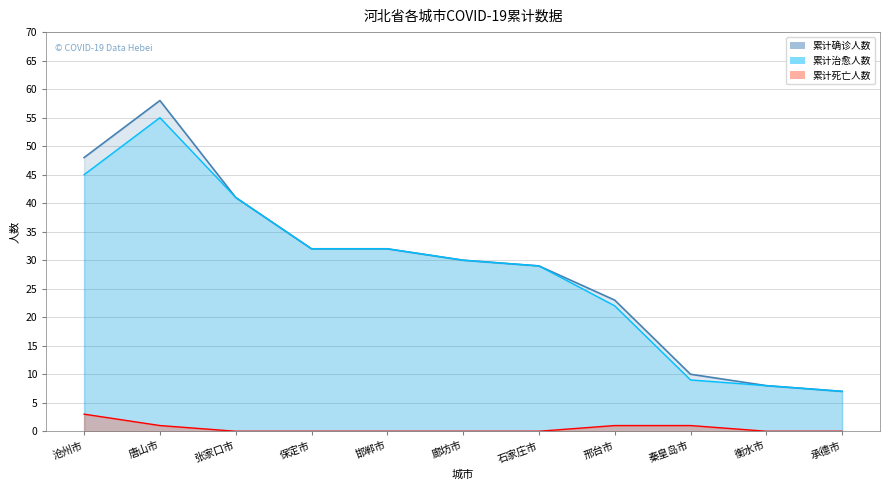

How many data points in 累计治愈人数 are less than 30?

5